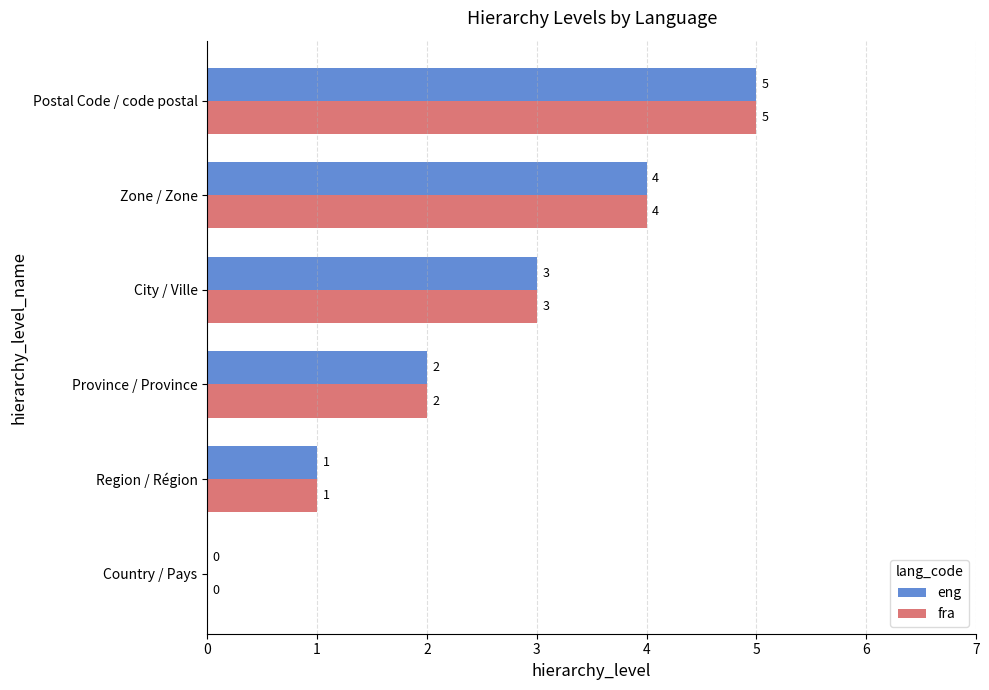

Is the value of eng at Zone / Zone greater than the value of fra at Province / Province?

Yes